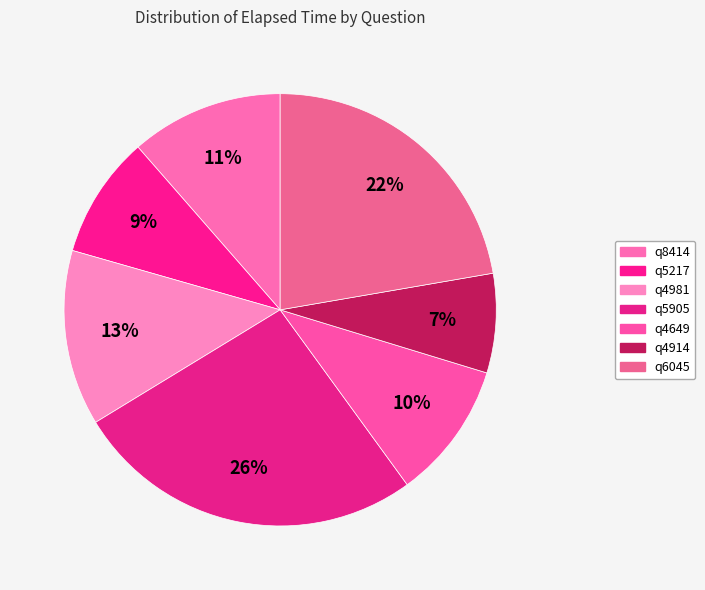

How many slices are in this pie chart?

7